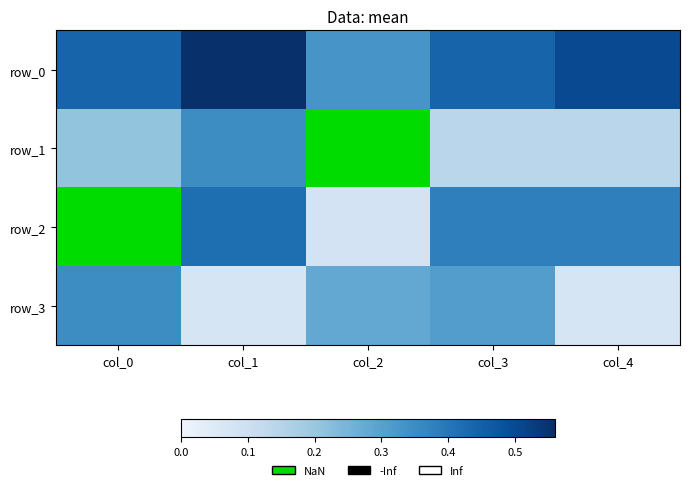

Rank the categories by row_3 value from highest to lowest.

col_0, col_3, col_2, col_1, col_4